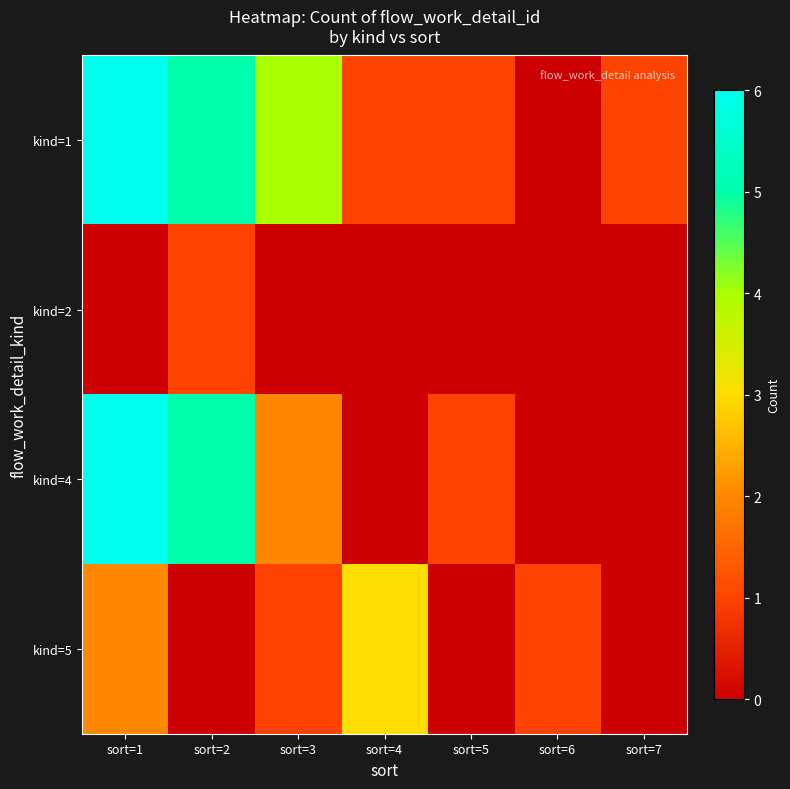

At which category is the sum across all series the highest?

sort=1